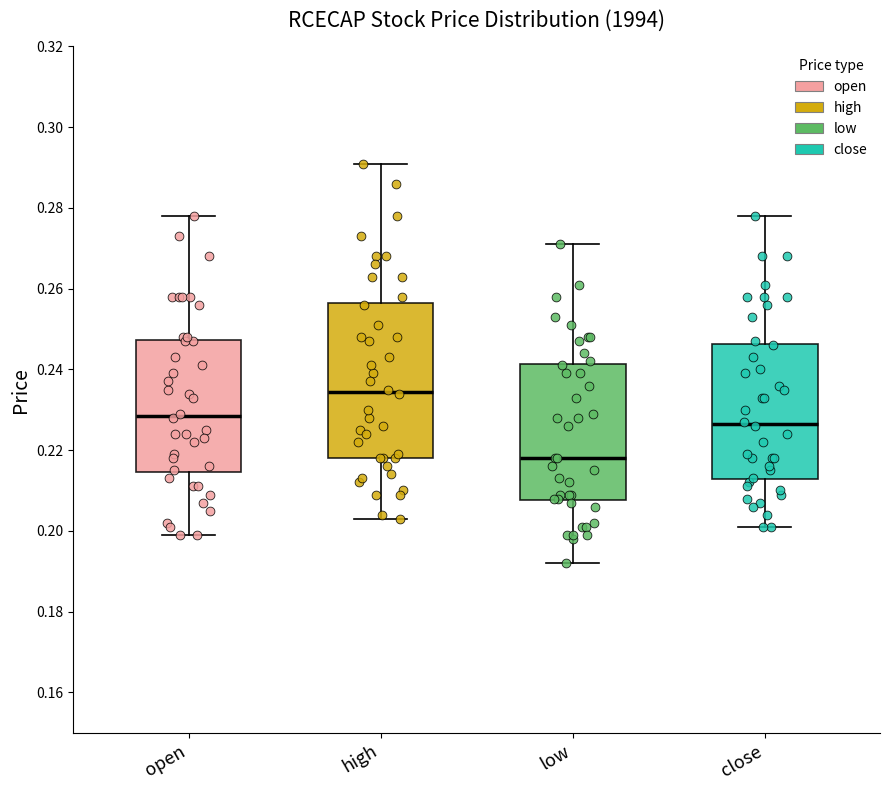

Reading left to right, read every box against the y-axis: the position of its median line, the range the box covers, and the ends of its whiskers. The values are not printed on the chart, so give them approximately, as read against the axis.

open: median 0.228, box 0.214 to 0.248, whiskers 0.200 to 0.278
high: median 0.234, box 0.218 to 0.256, whiskers 0.204 to 0.292
low: median 0.218, box 0.208 to 0.242, whiskers 0.192 to 0.272
close: median 0.226, box 0.212 to 0.246, whiskers 0.202 to 0.278